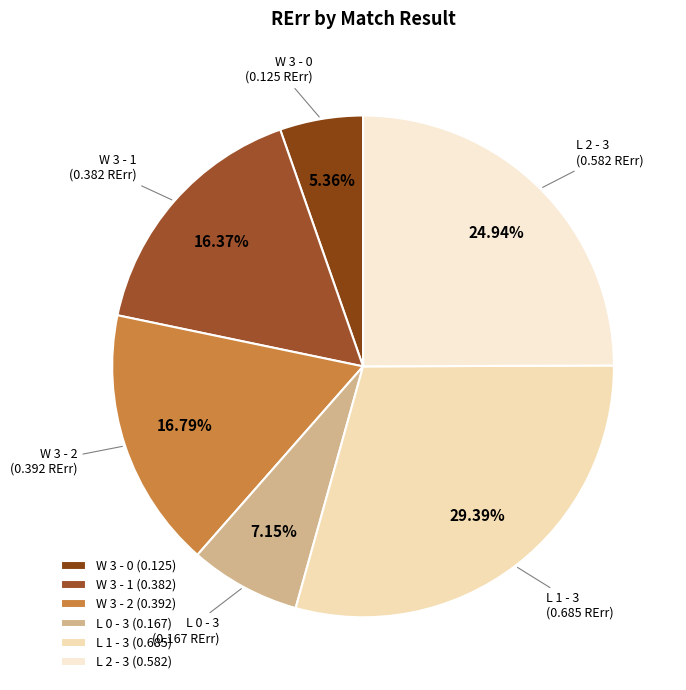

Do L 1 - 3 and W 3 - 2 together represent more than half of the pie?

No